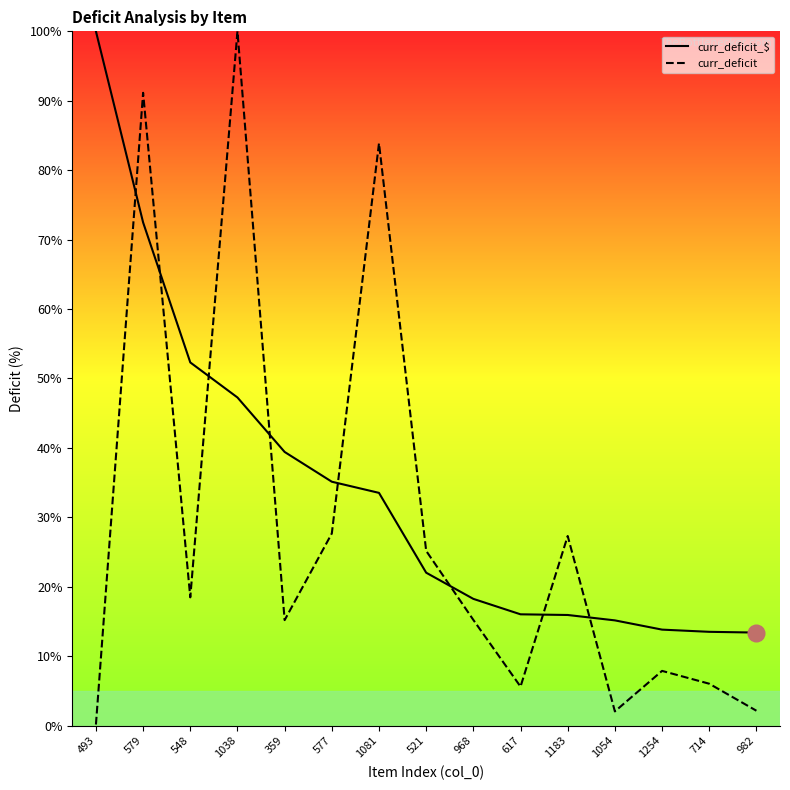

Which has a higher value, 617 or 521?

521